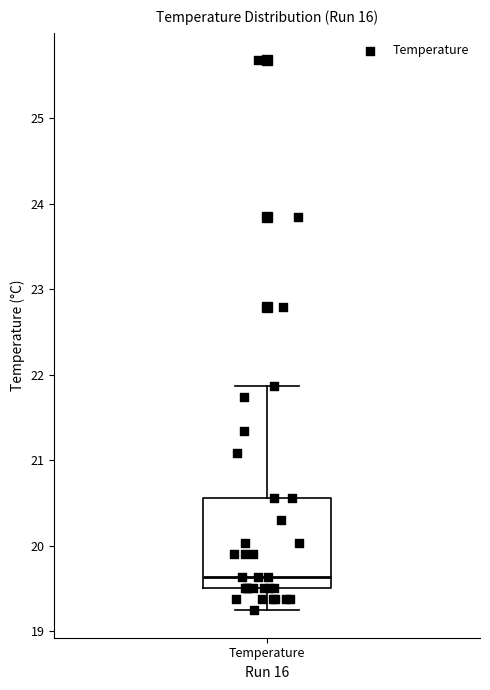

Transcribe this box plot: give where the median line is, the range the box spans, and where the two whiskers end, as read against the y-axis. The values are not printed on the chart, so give them approximately, as read against the axis.

median 19.6, box 19.5 to 20.6, whiskers 19.2 to 21.9